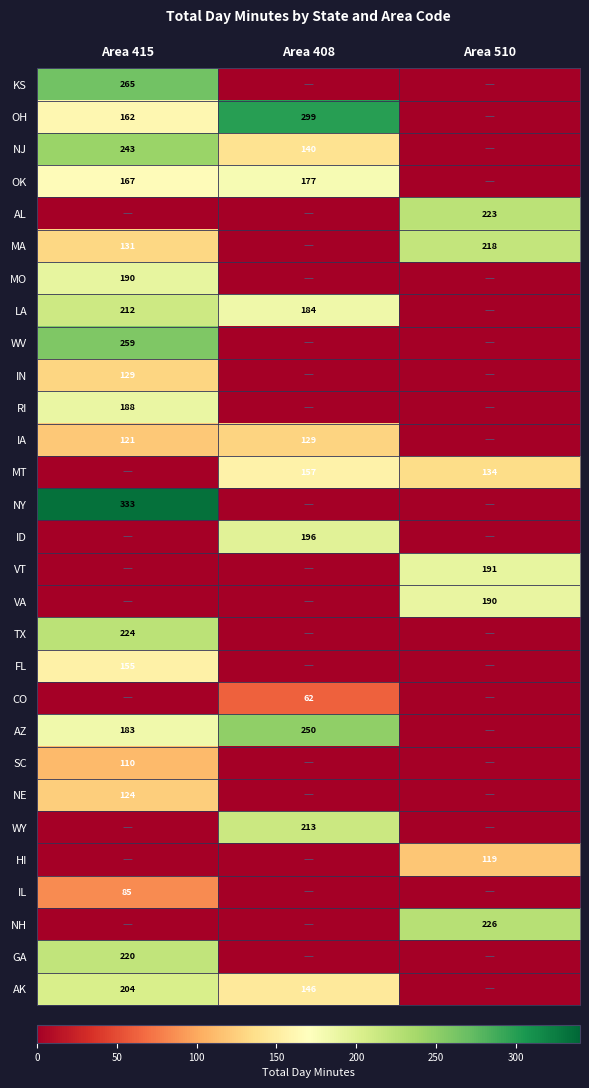

What is the difference between the highest and lowest values at Area 415?

332.9